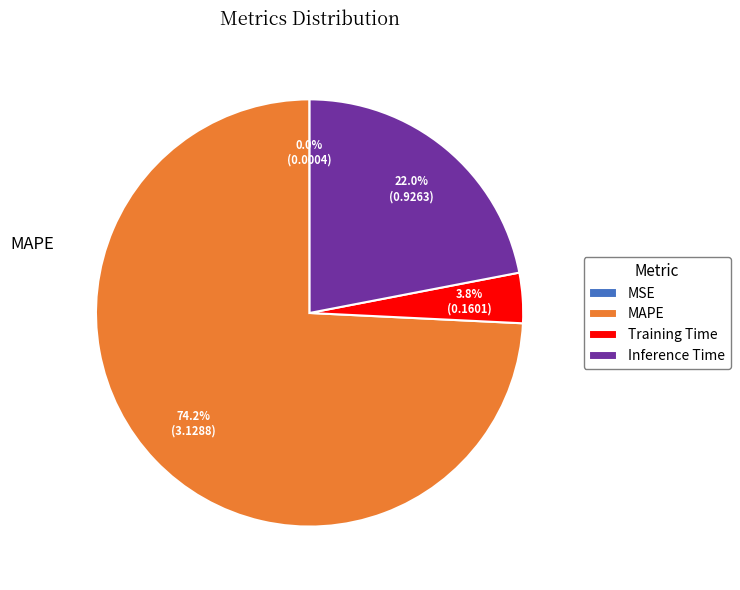

Is there a majority slice in this chart?

Yes